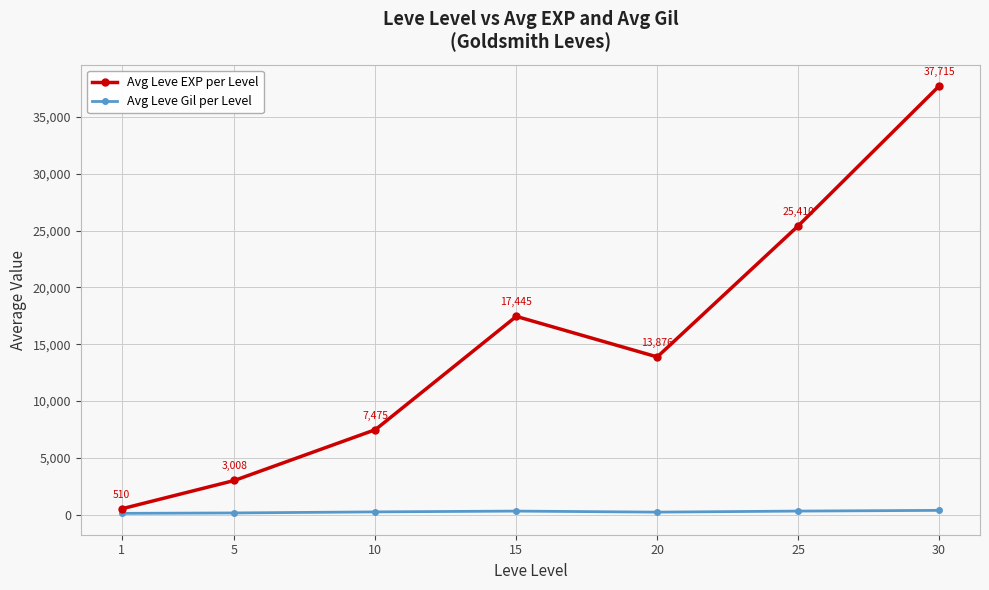

Which series has the largest range (max minus min)?

Avg Leve EXP per Level